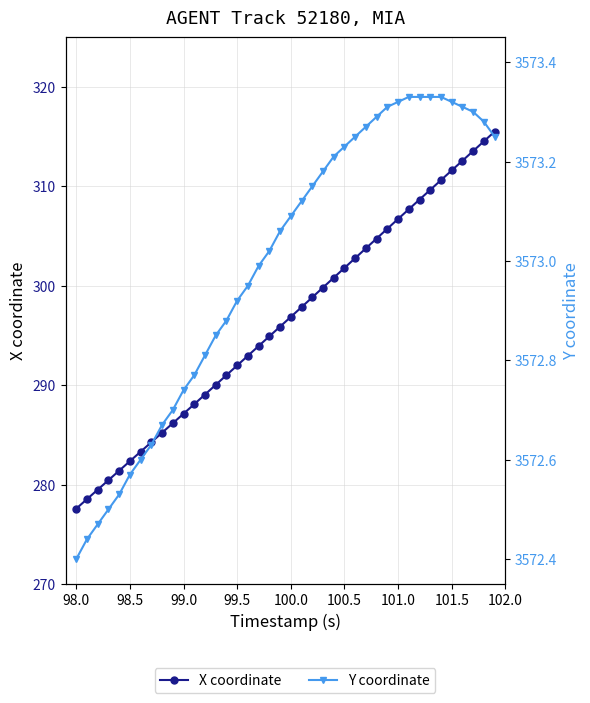

What are all the series names shown in the legend?

X coordinate, Y coordinate